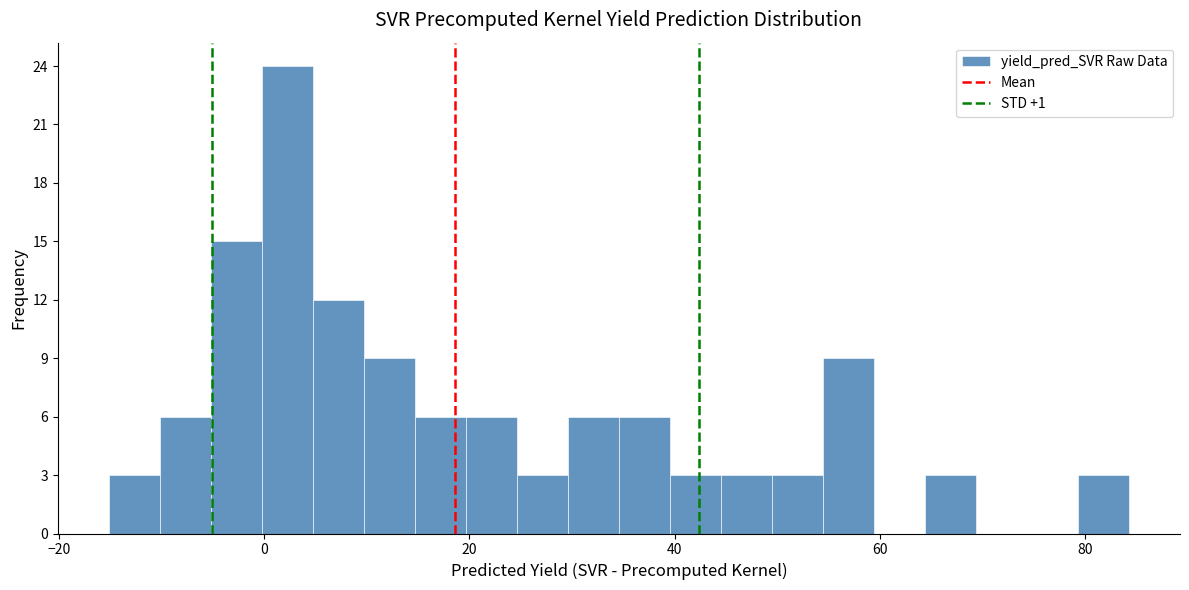

Read against the x-axis, roughly where is the centre of the tallest bar?

2